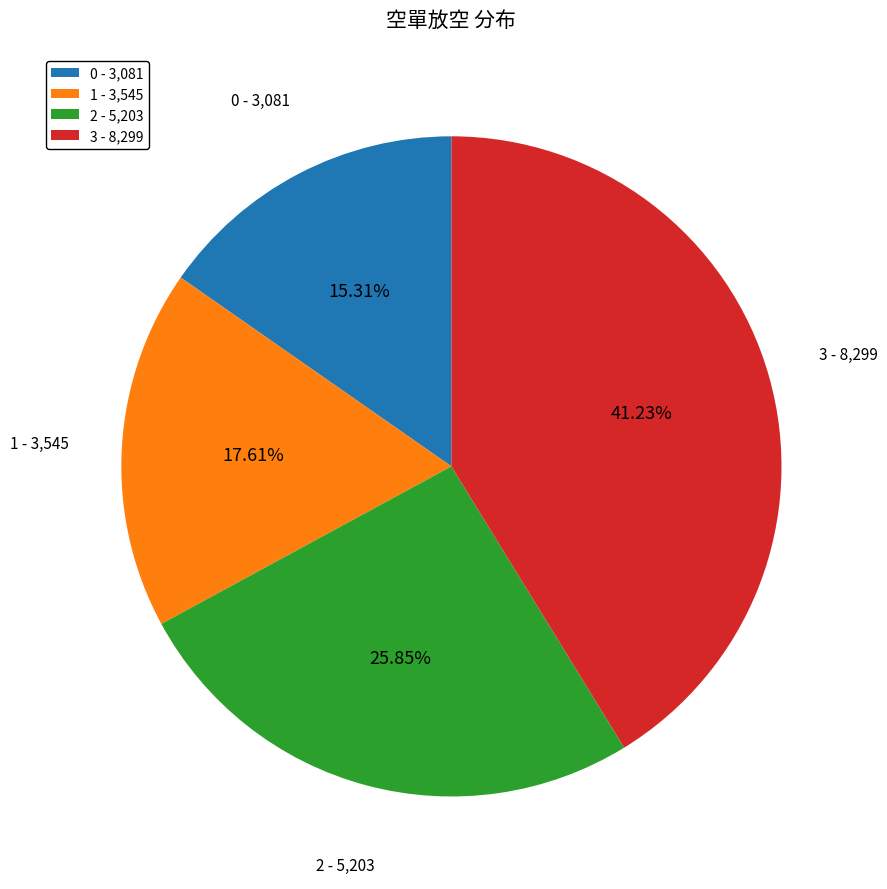

True or false: 0 accounts for 15% of the total.

True